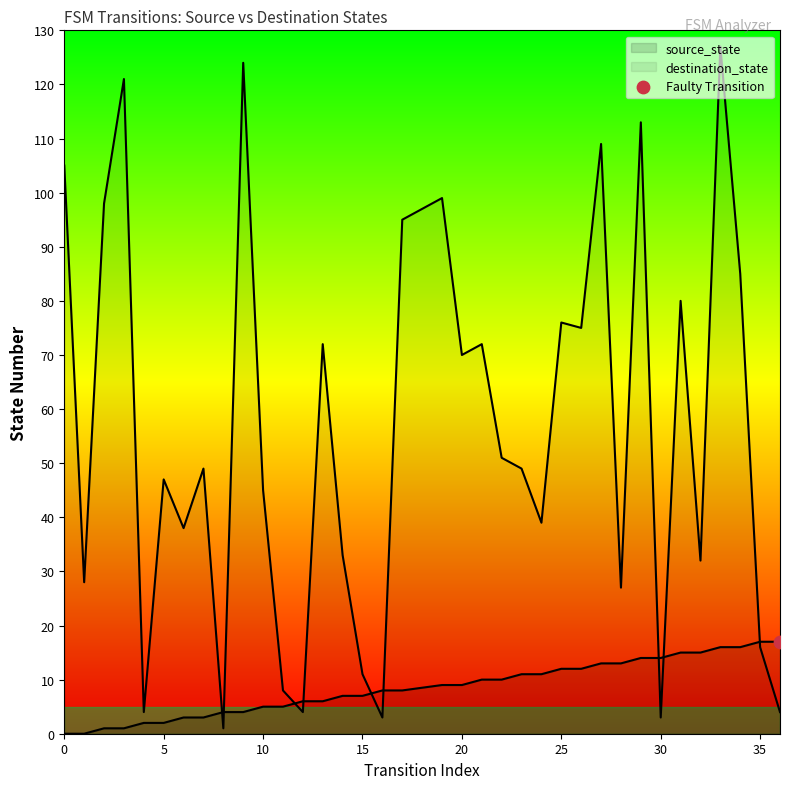

Which series contains the lowest Y value?

source_state